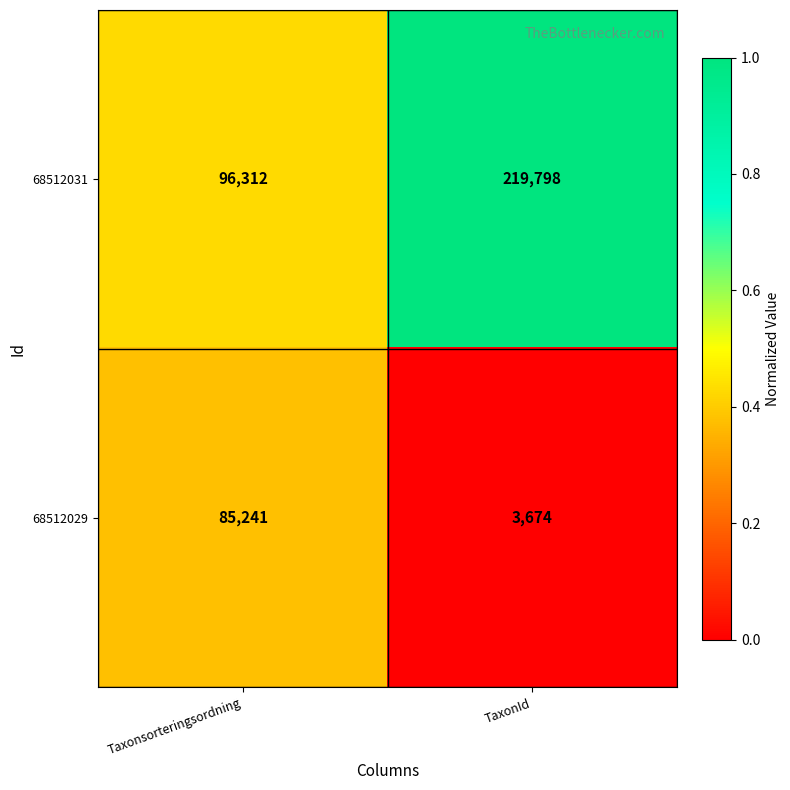

List the series in order of their overall mean, highest first.

68512031, 68512029